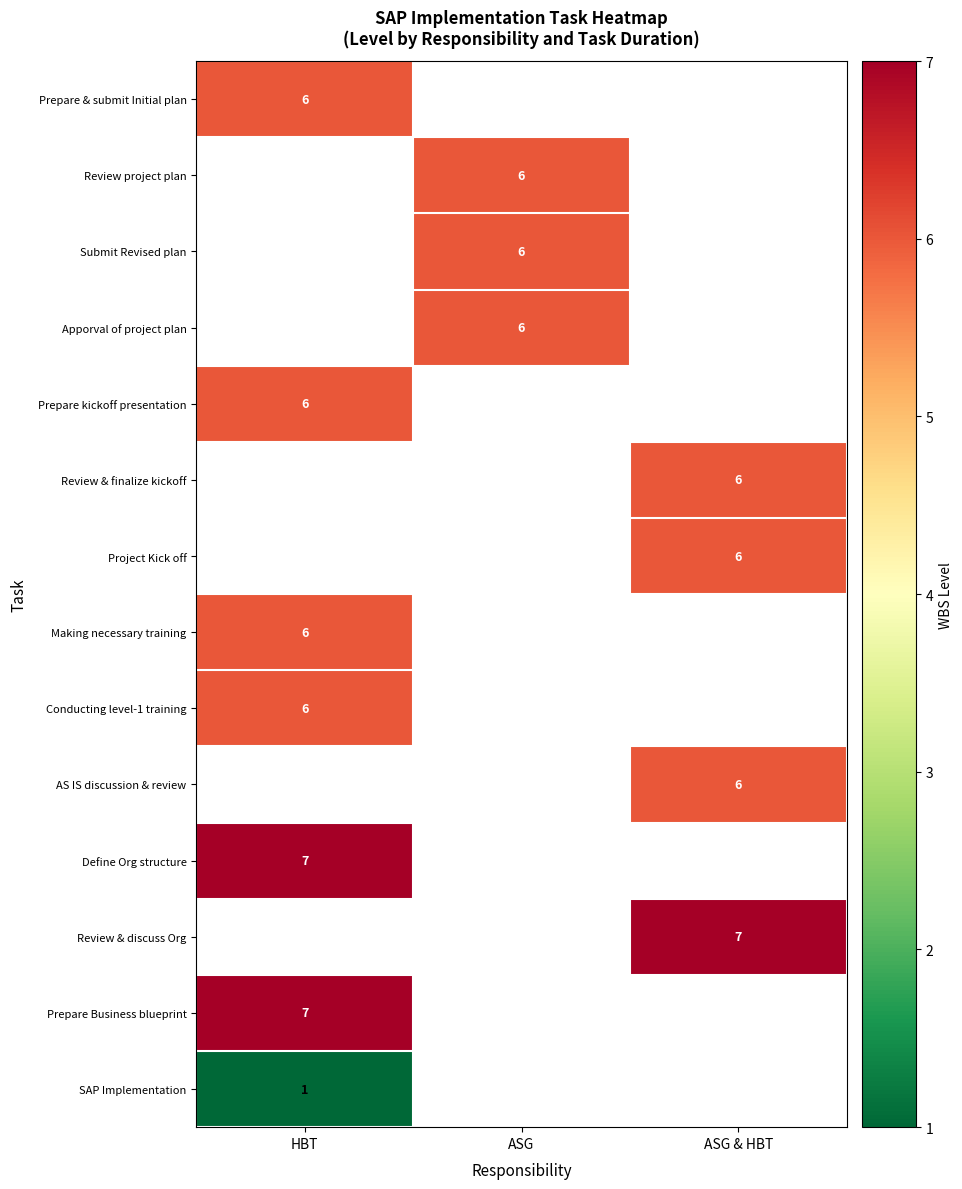

How many categories are shown in the chart?

3